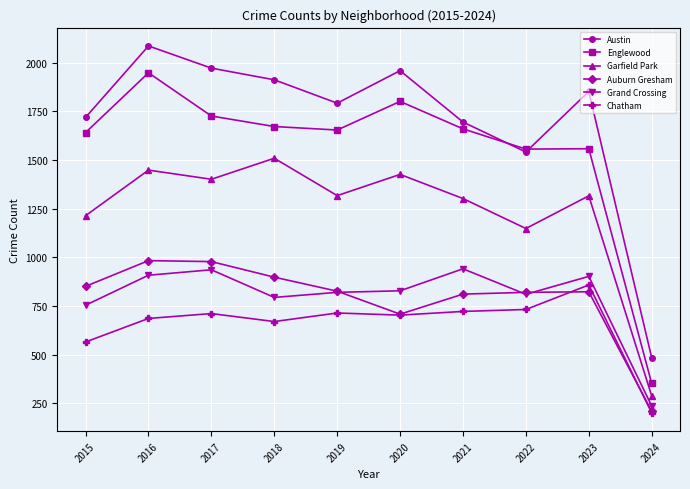

What is the difference between the highest and lowest values at 2016?

1400